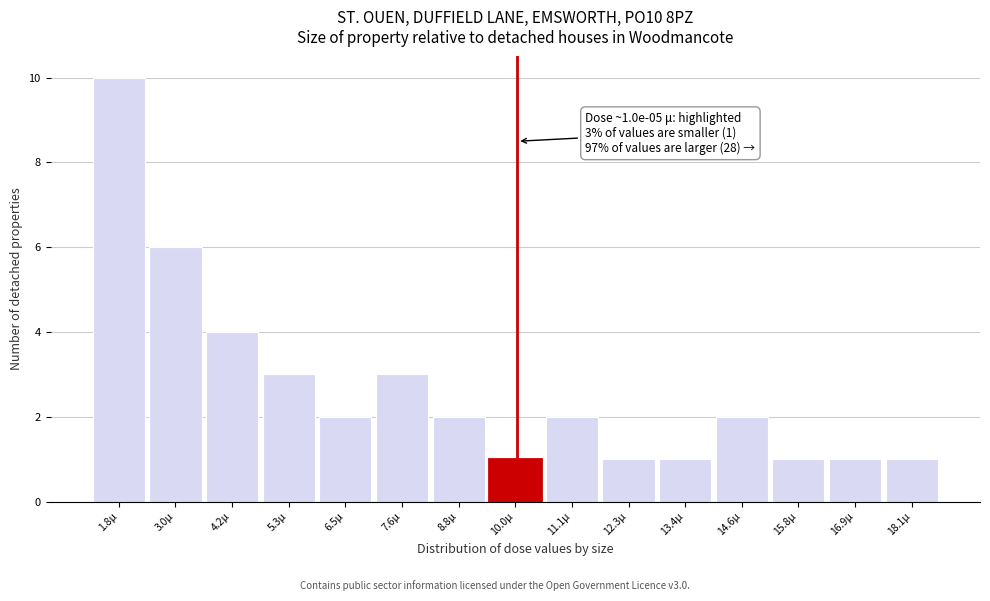

Which range on the x-axis has the tallest bar?

1.2 to 2.4